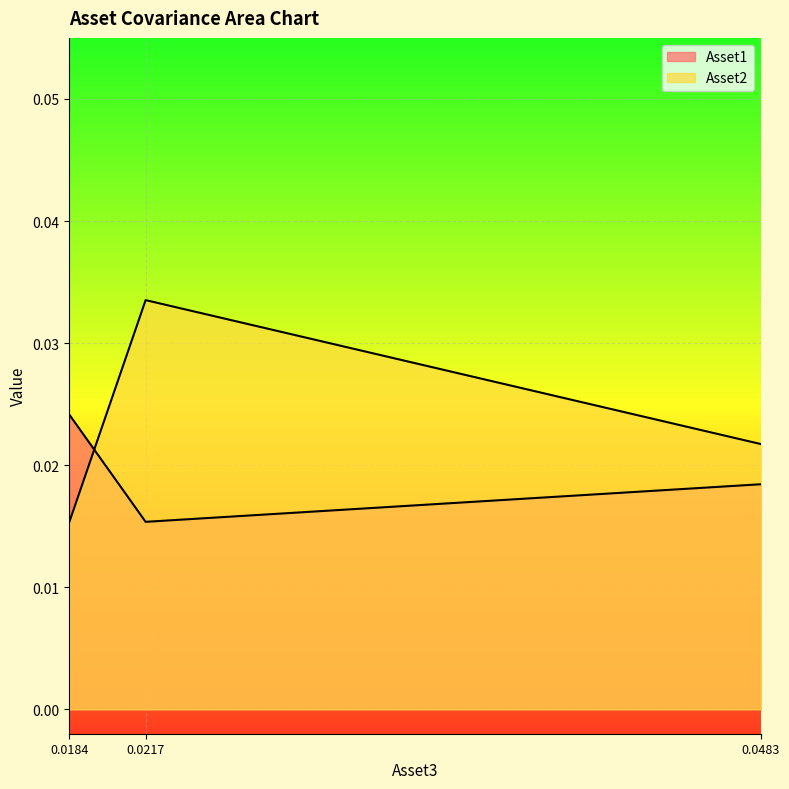

The Asset1 series shows 0.0 at 0.0217. True or false?

True